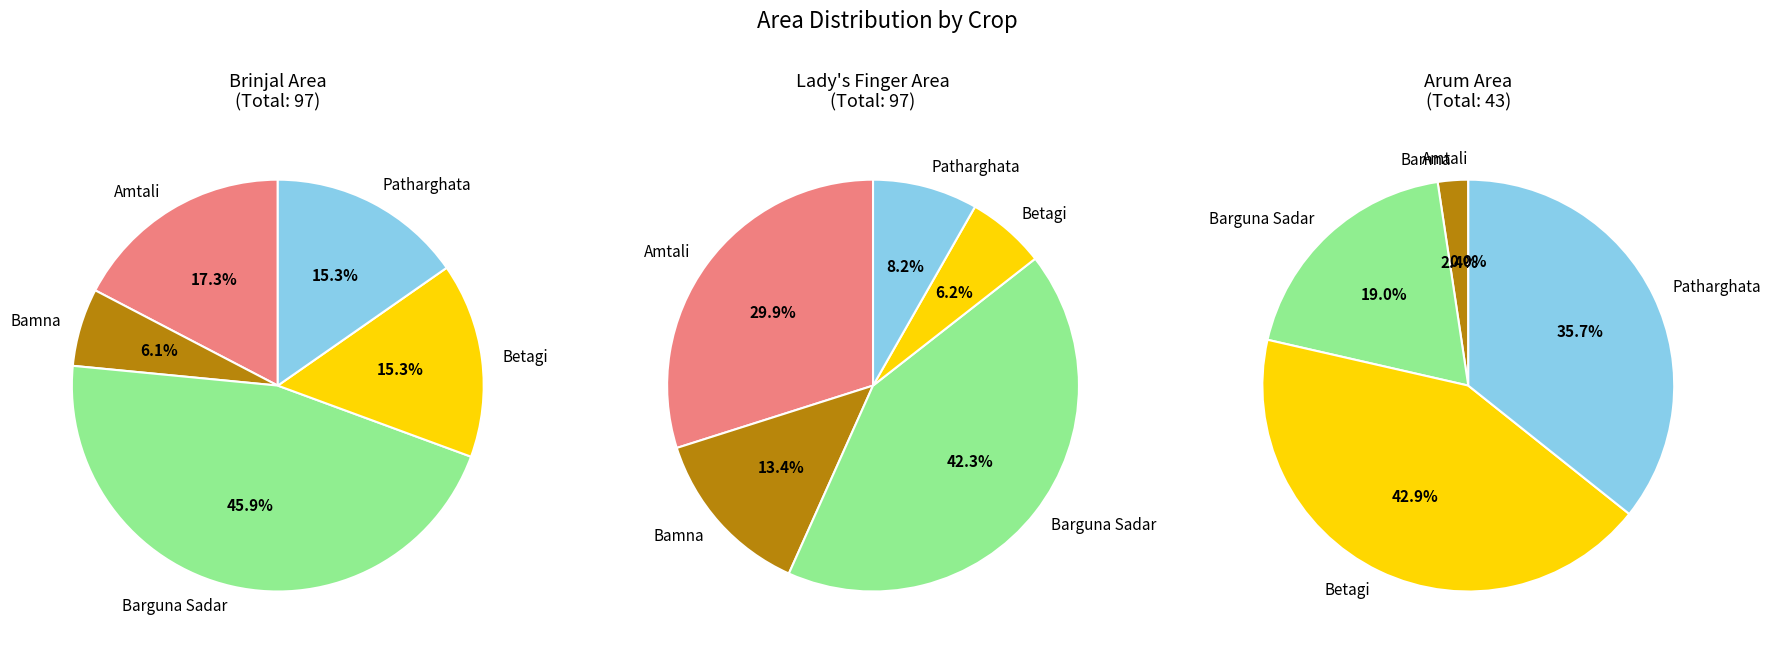

How many slices are in this pie chart?

5